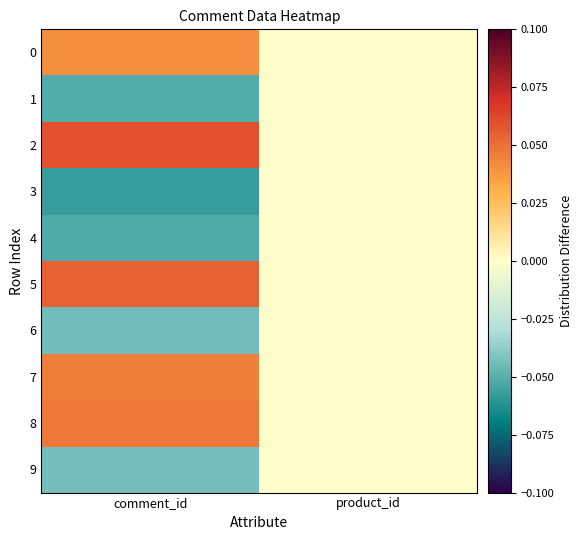

At which category is the sum across all series the highest?

comment_id